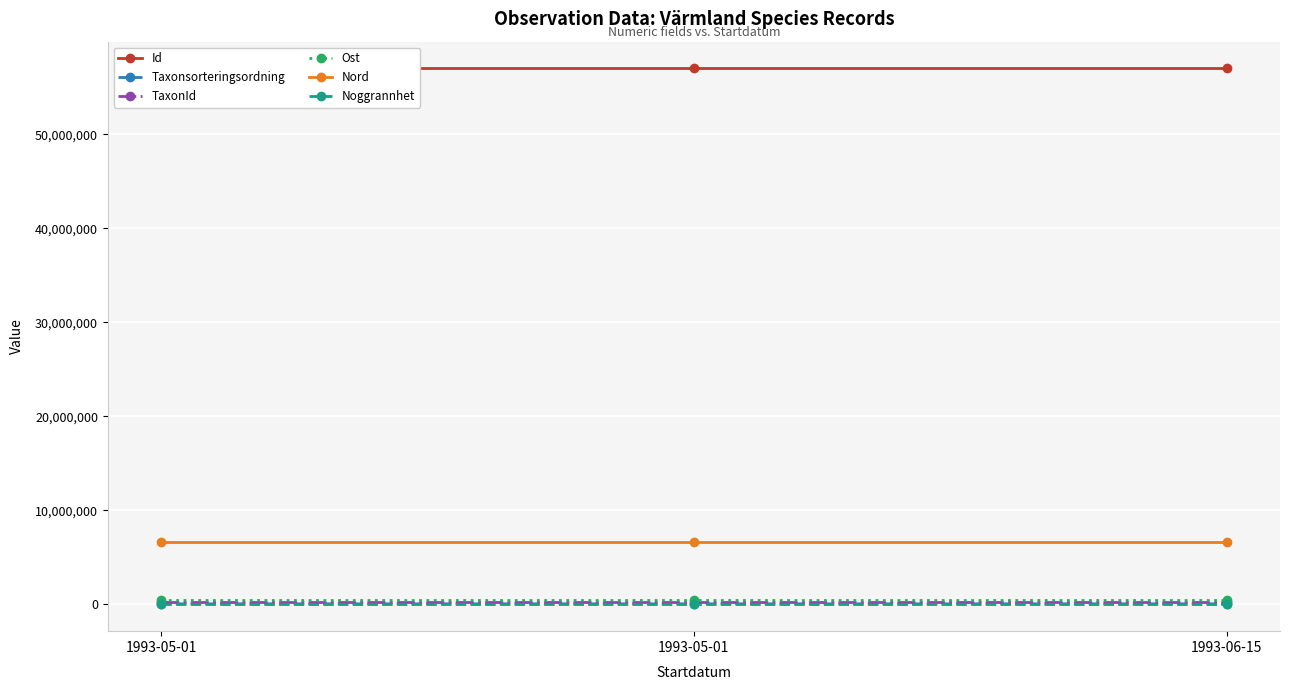

What is the highest value of the Nord series?

6626175.8